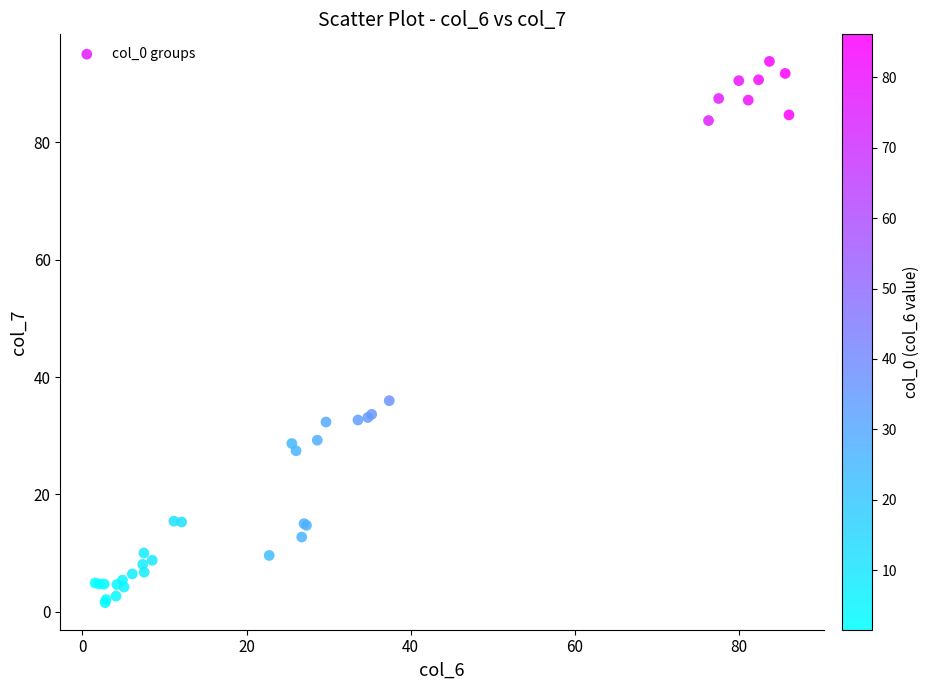

What Y value in the scatter plot is closest to 47?

36.0